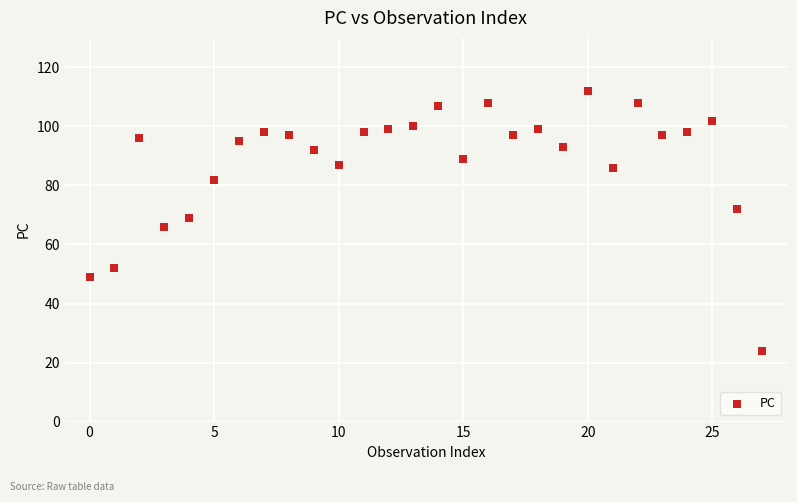

Count the number of points in this scatter plot.

28